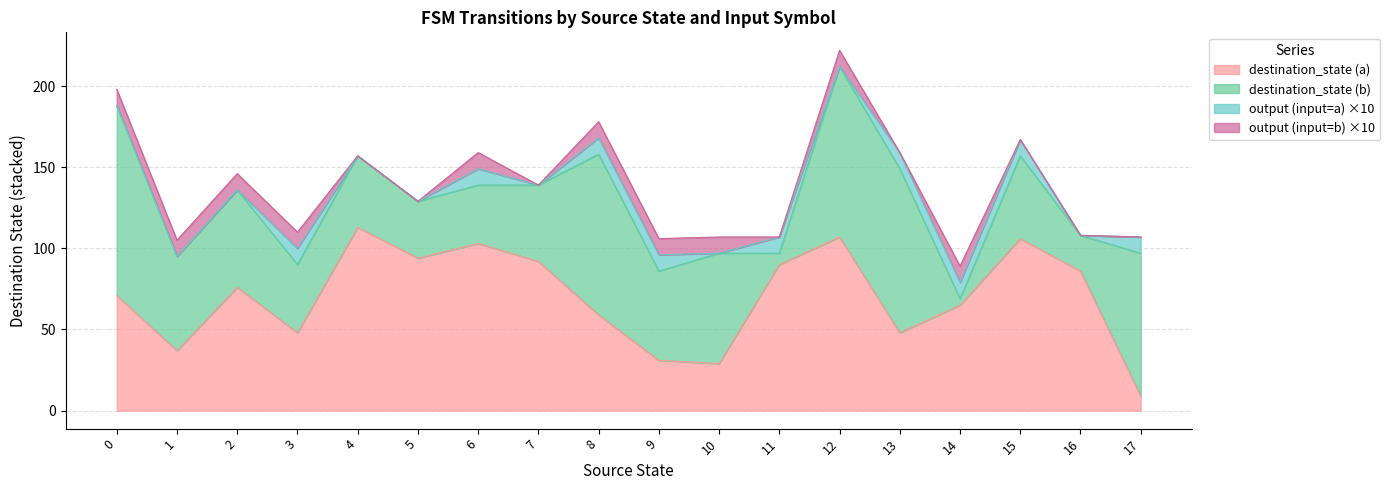

The value of destination_state (b) at 12 is 105. True or false?

True